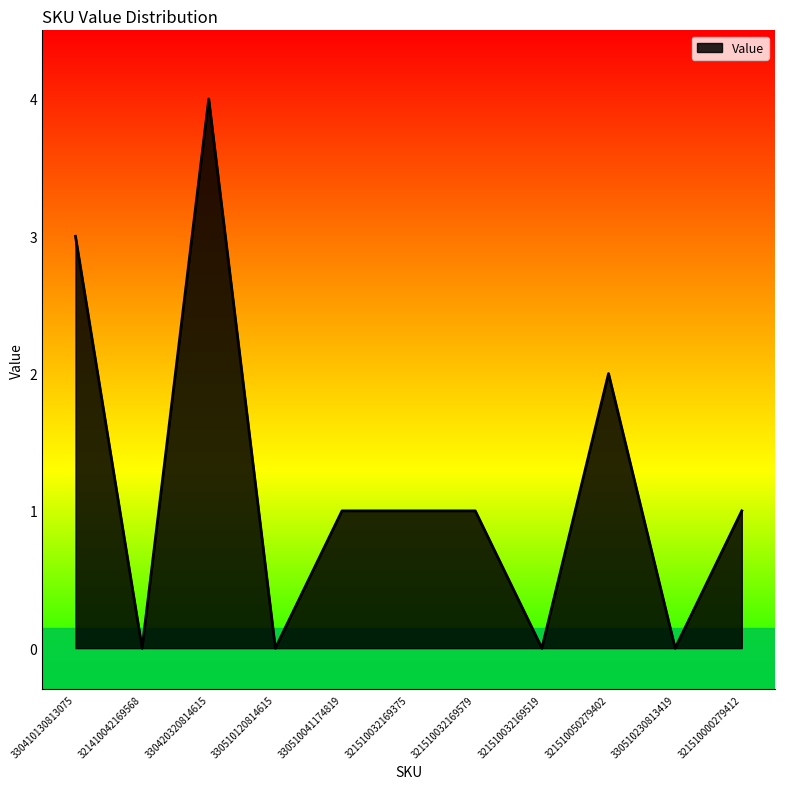

What is the difference between the values at 321510000279412 and 330420320814615?

3